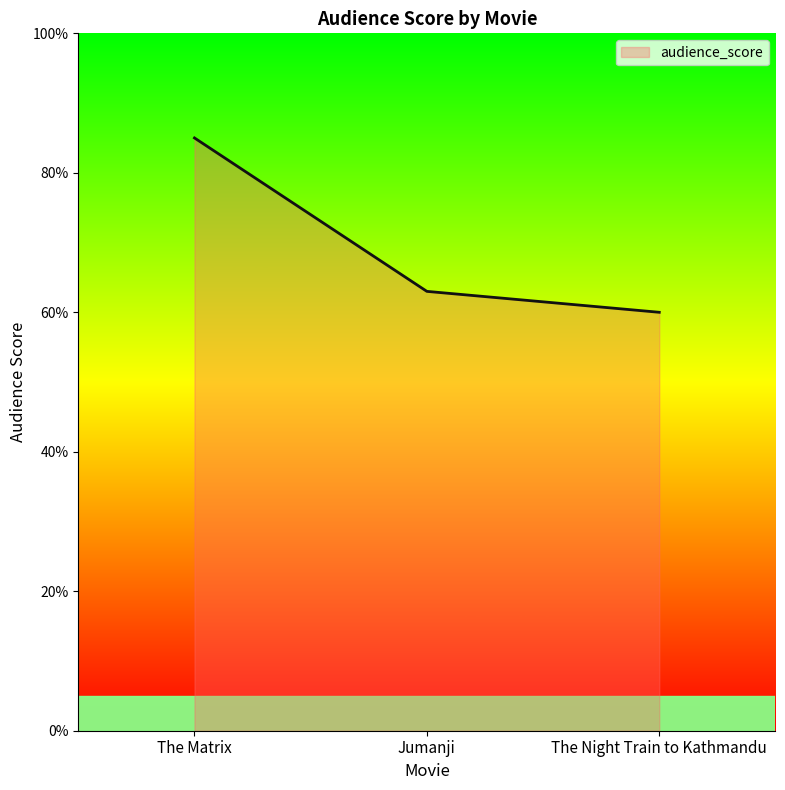

Reading left to right, transcribe all the data shown in this chart.

85	63	60